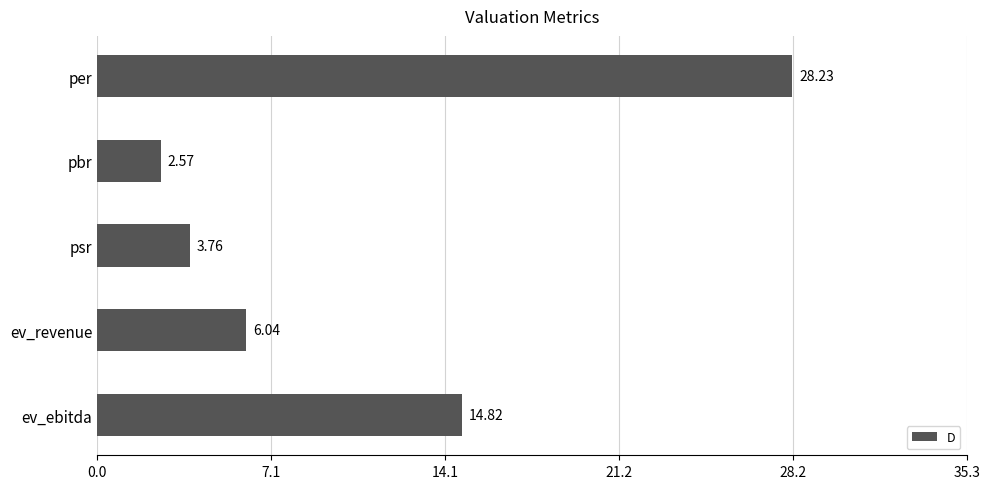

At which label is the value closest to 15?

ev_ebitda